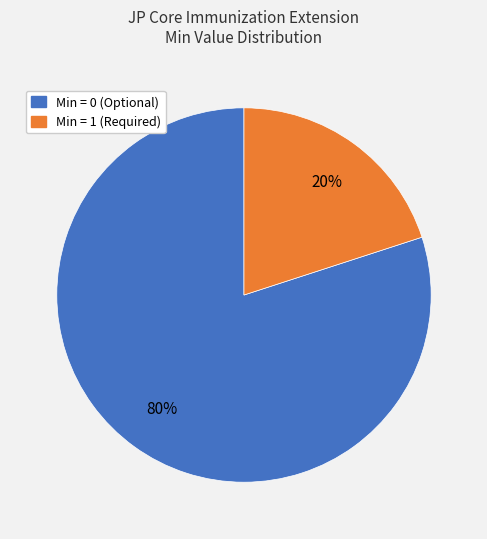

Which has a higher value, Min = 0 (Optional) or Min = 1 (Required)?

Min = 0 (Optional)